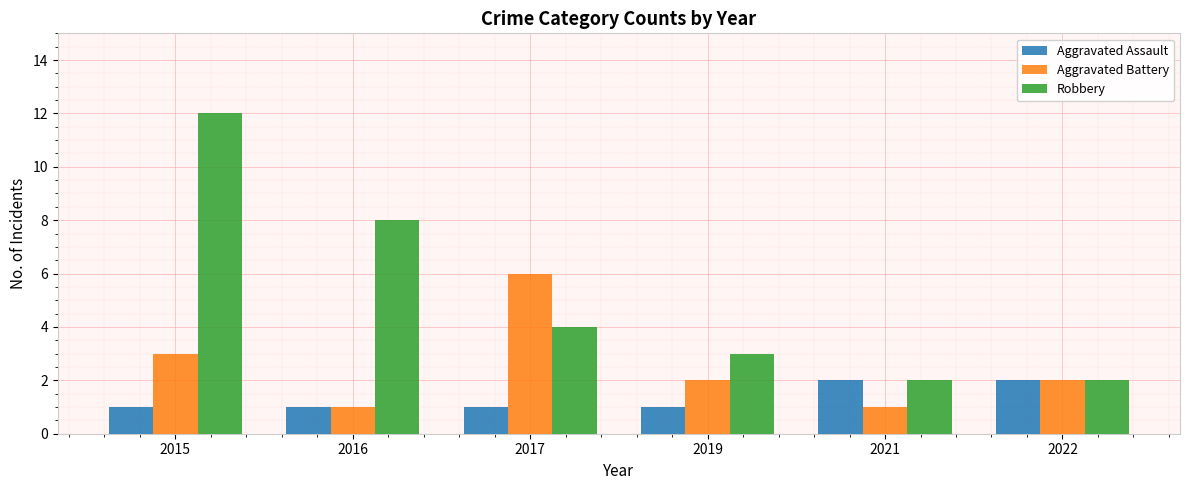

What is the value of the Robbery bar at the 1st from the left?

12